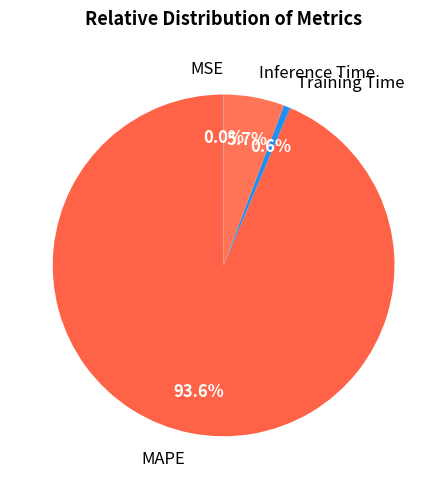

To the nearest percent, what is the difference between the Training Time and MAPE slice percentages?

93%